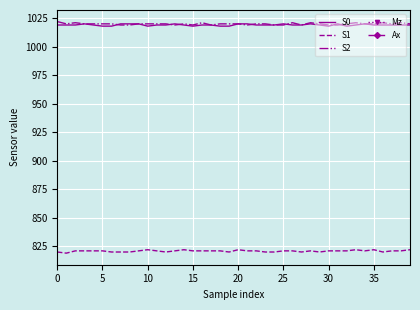

Is this an area chart (filled region under the line)?

No